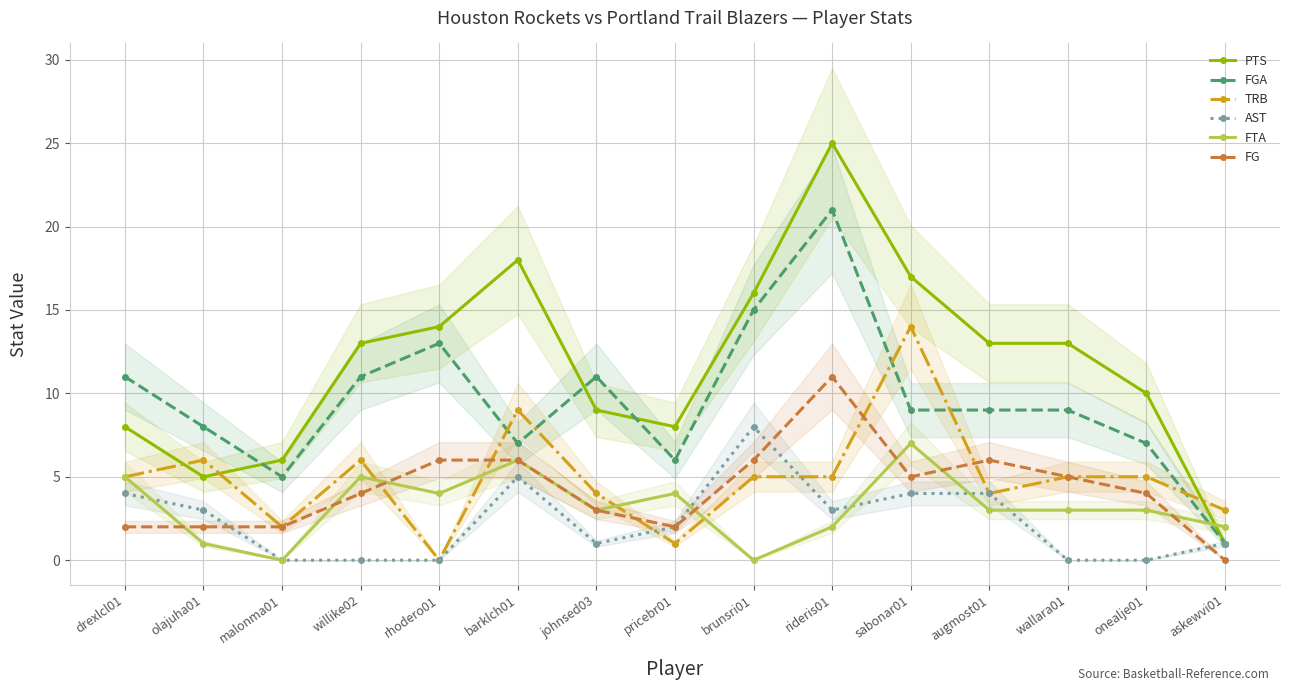

What is the difference between the second highest and minimum values in the TRB series?

9